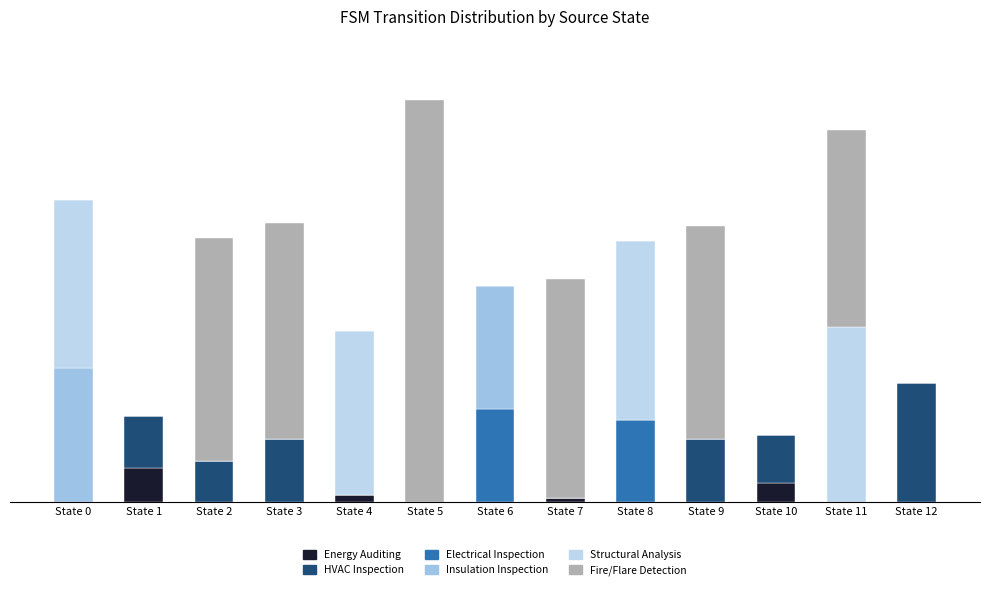

Are the bars grouped side by side (vs. stacked)?

No